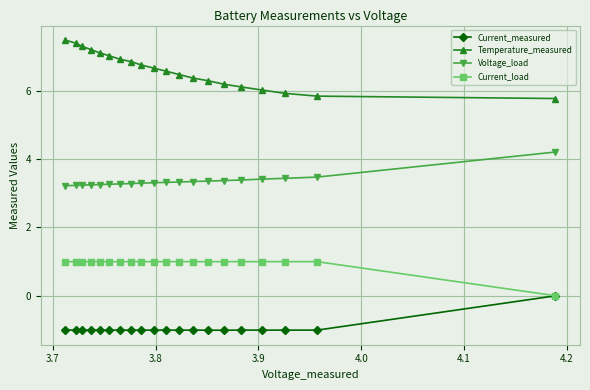

What is the value of the Current_load point at the 4th from the left?

1.0